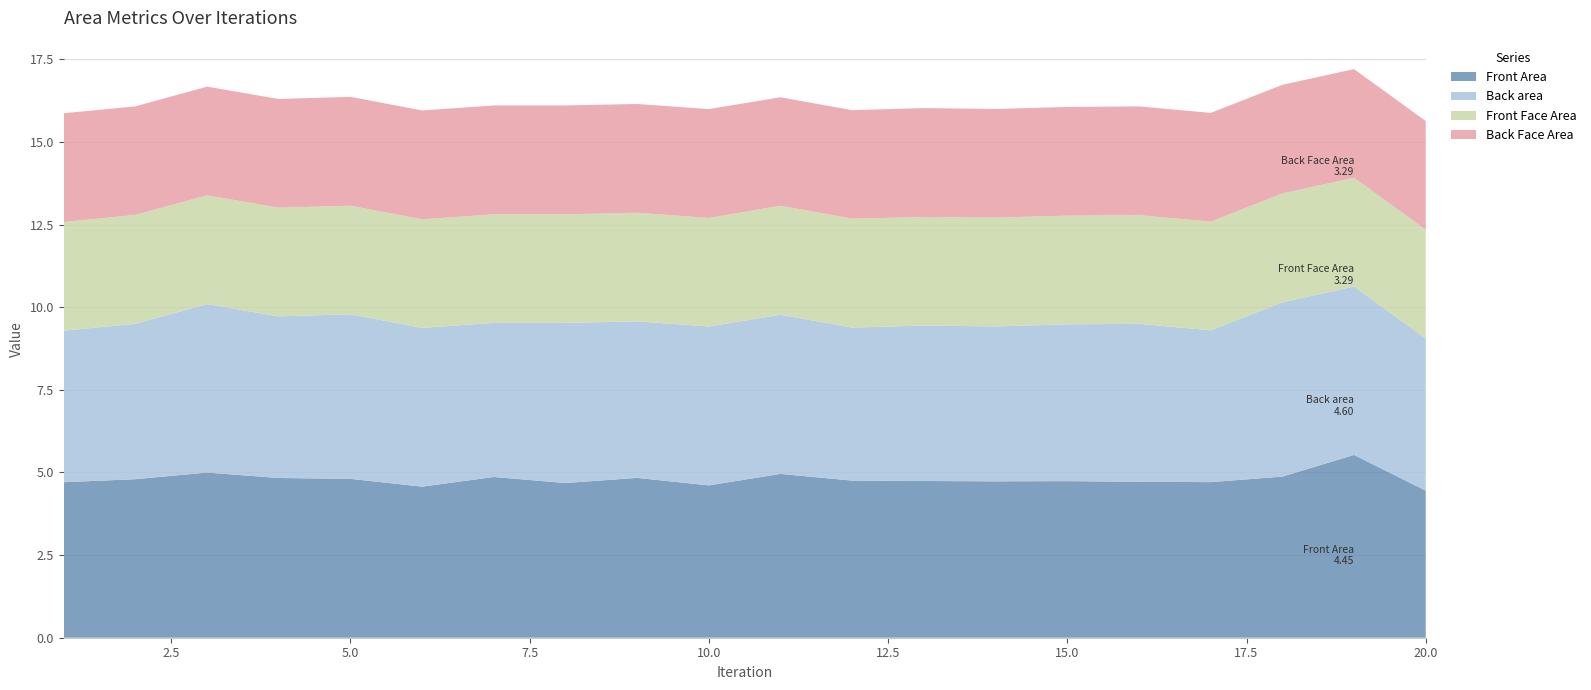

Reading right to left, extract all data points from this chart.

Front Area: 4.4	5.5	4.9	4.7	4.7	4.7	4.7	4.7	4.8	5.0	4.6	4.8	4.7	4.9	4.6	4.8	4.8	5.0	4.8	4.7
Back area: 4.6	5.1	5.3	4.6	4.8	4.7	4.7	4.7	4.6	4.8	4.8	4.7	4.8	4.7	4.8	5.0	4.9	5.1	4.7	4.6
Front Face Area: 3.3	3.3	3.3	3.3	3.3	3.3	3.3	3.3	3.3	3.3	3.3	3.3	3.3	3.3	3.3	3.3	3.3	3.3	3.3	3.3
Back Face Area: 3.3	3.3	3.3	3.3	3.3	3.3	3.3	3.3	3.3	3.3	3.3	3.3	3.3	3.3	3.3	3.3	3.3	3.3	3.3	3.3